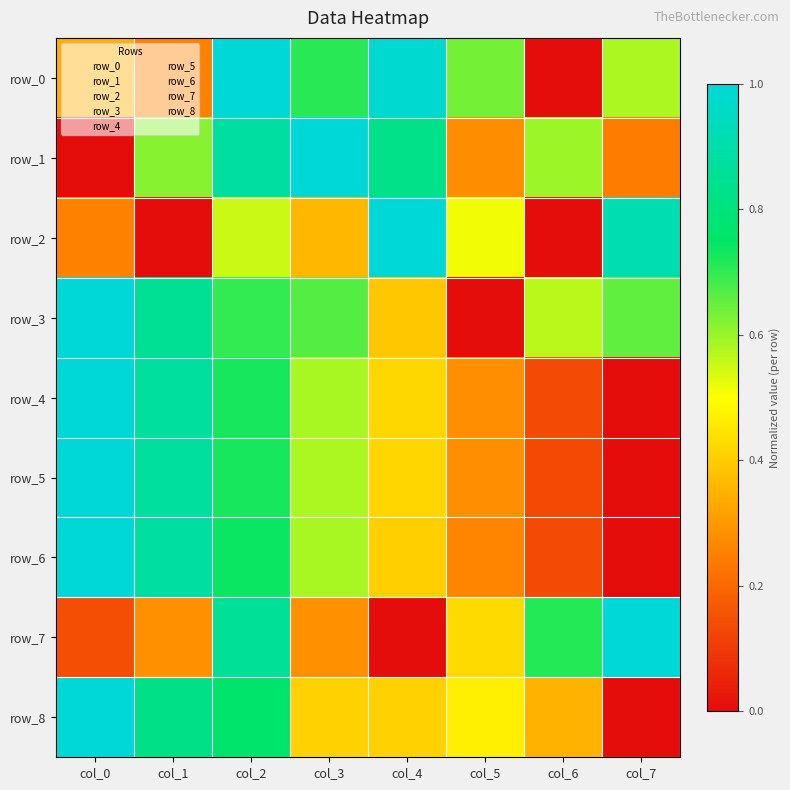

Reading right to left, extract all data points from this chart.

row_0: col_7=0.6	col_6=0.0	col_5=0.6	col_4=1.0	col_3=0.7	col_2=1.0	col_1=0.3	col_0=0.3
row_1: col_7=0.2	col_6=0.6	col_5=0.3	col_4=0.8	col_3=1.0	col_2=0.9	col_1=0.6	col_0=0.0
row_2: col_7=0.9	col_6=0.0	col_5=0.5	col_4=1.0	col_3=0.4	col_2=0.6	col_1=0.0	col_0=0.3
row_3: col_7=0.7	col_6=0.6	col_5=0.0	col_4=0.4	col_3=0.7	col_2=0.7	col_1=0.9	col_0=1.0
row_4: col_7=0.0	col_6=0.1	col_5=0.3	col_4=0.4	col_3=0.6	col_2=0.7	col_1=0.9	col_0=1.0
row_5: col_7=0.0	col_6=0.1	col_5=0.3	col_4=0.4	col_3=0.6	col_2=0.7	col_1=0.9	col_0=1.0
row_6: col_7=0.0	col_6=0.1	col_5=0.3	col_4=0.4	col_3=0.6	col_2=0.7	col_1=0.9	col_0=1.0
row_7: col_7=1.0	col_6=0.7	col_5=0.4	col_4=0.0	col_3=0.3	col_2=0.9	col_1=0.3	col_0=0.1
row_8: col_7=0.0	col_6=0.4	col_5=0.5	col_4=0.4	col_3=0.4	col_2=0.8	col_1=0.8	col_0=1.0